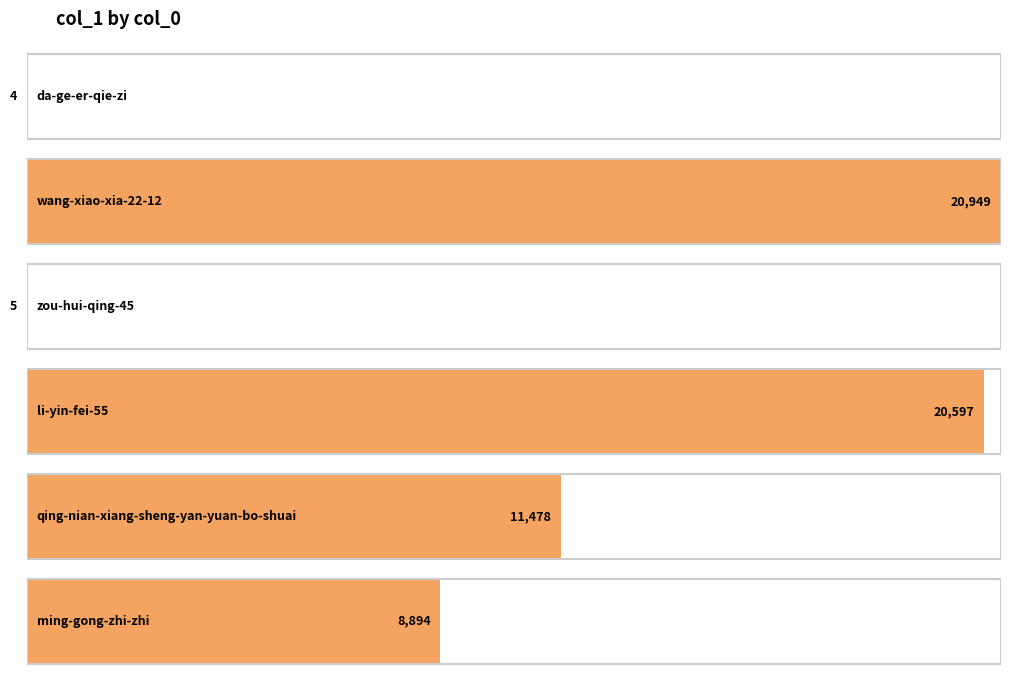

What is the difference between the values at qing-nian-xiang-sheng-yan-yuan-bo-shuai and da-ge-er-qie-zi?

11474